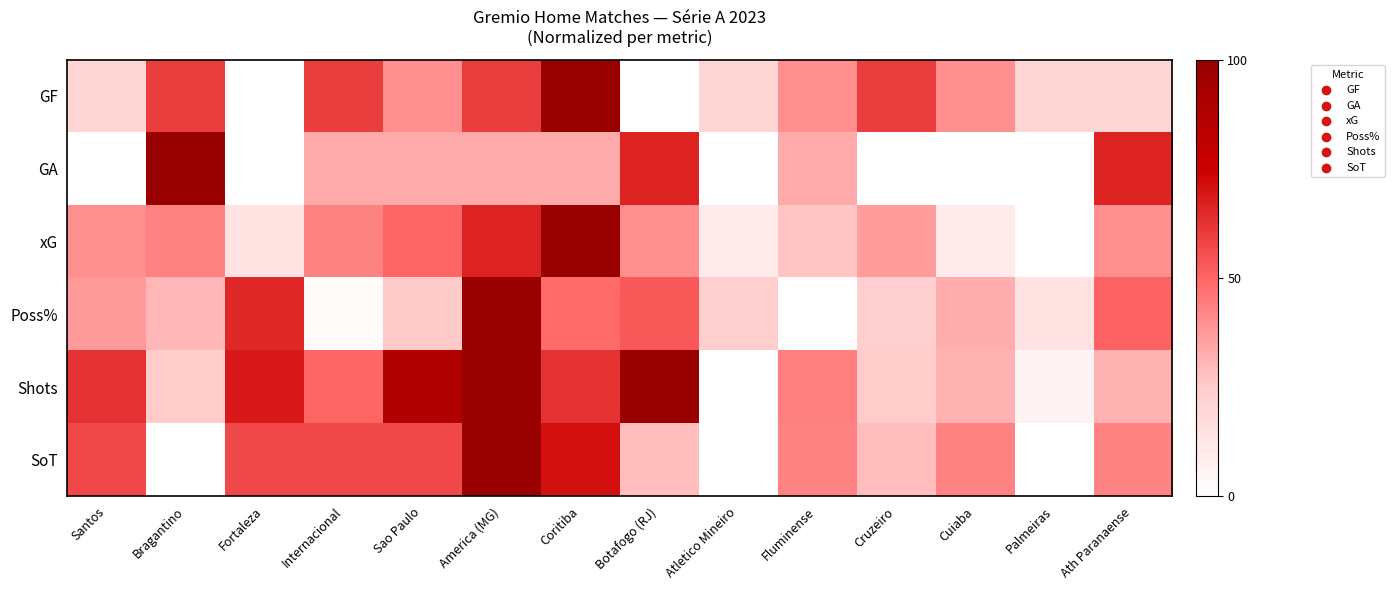

How many categories are shown in the chart?

14